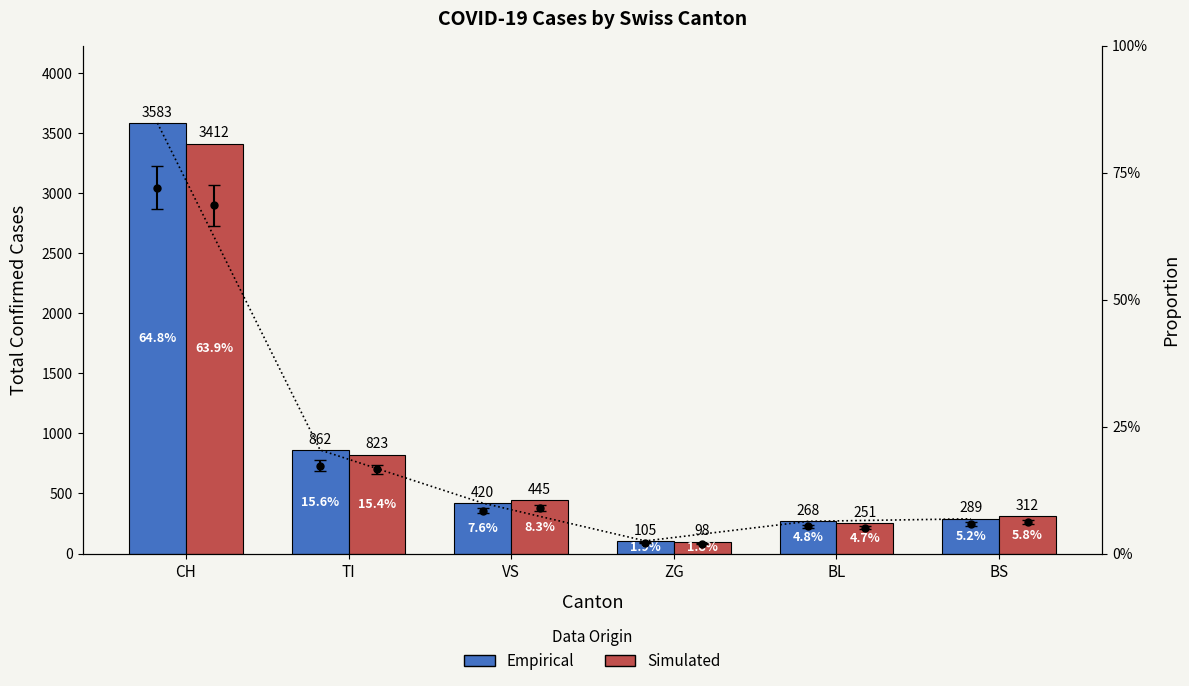

Reading left to right, list all the values displayed in this chart.

Empirical: CH=3583	TI=862	VS=420	ZG=105	BL=268	BS=289
Simulated: CH=3412	TI=823	VS=445	ZG=98	BL=251	BS=312